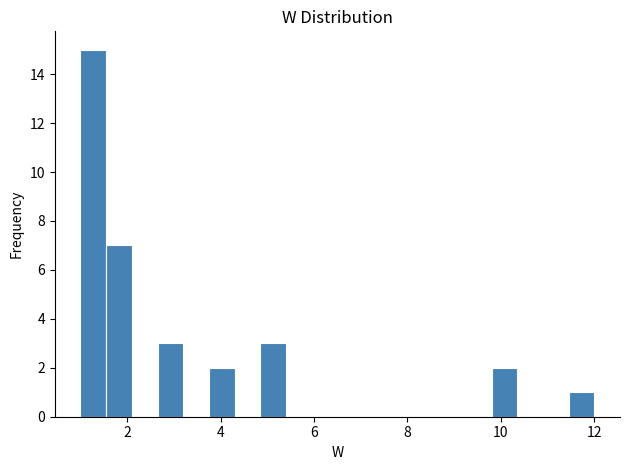

Around what value on the x-axis is the tallest bar? Give the approximate position of its centre, as read against the axis.

1.2